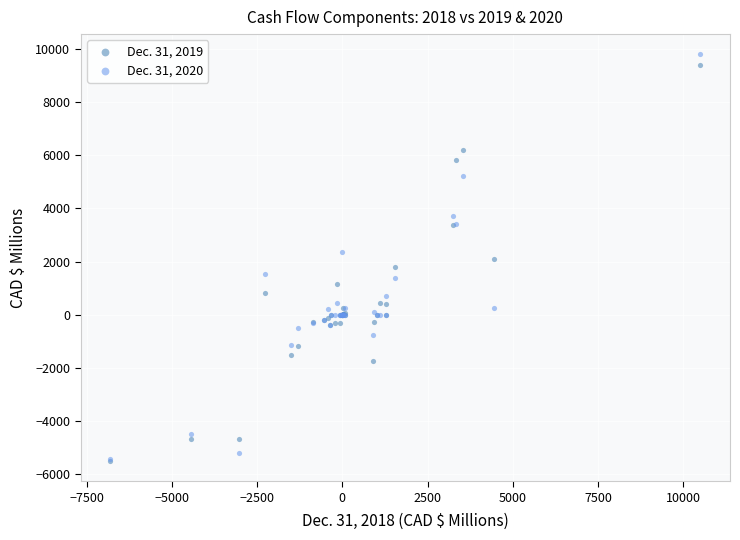

Which series reaches the maximum Y coordinate?

Dec. 31, 2020